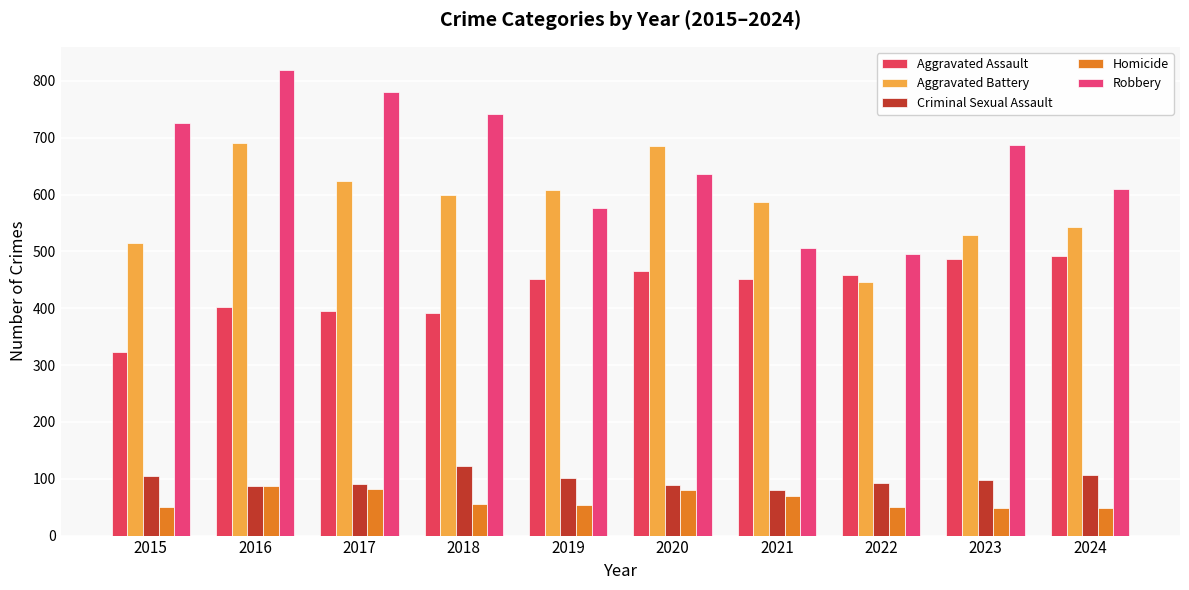

Is the value of Criminal Sexual Assault at 2018 greater than the value of Homicide at 2015?

Yes